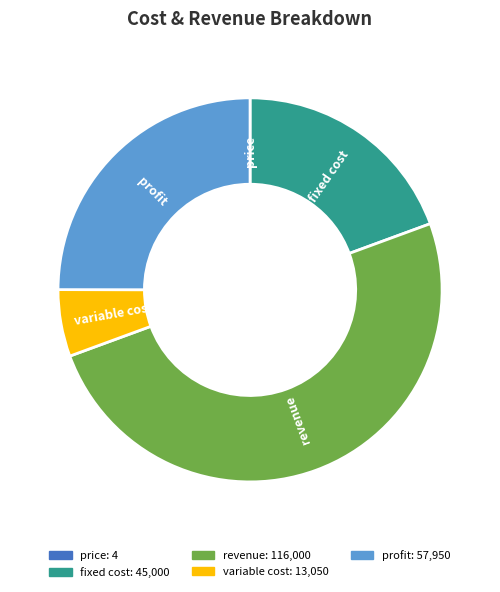

Which slice is the largest?

revenue